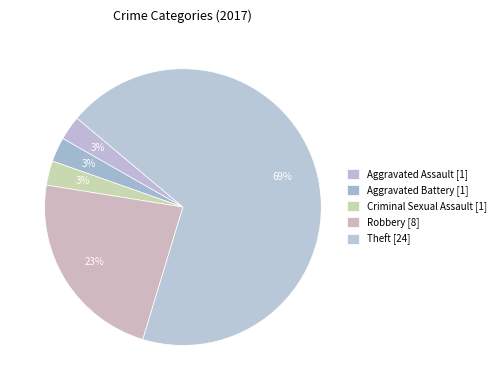

Count the number of slices in the pie.

5